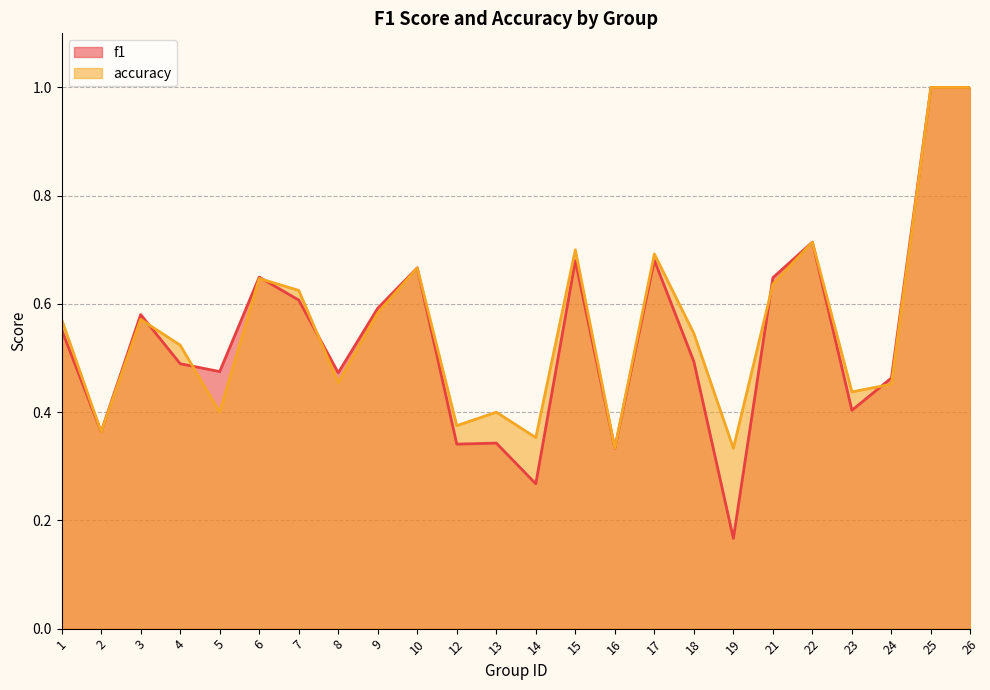

After their last crossing, which series has the higher values: accuracy or f1?

f1